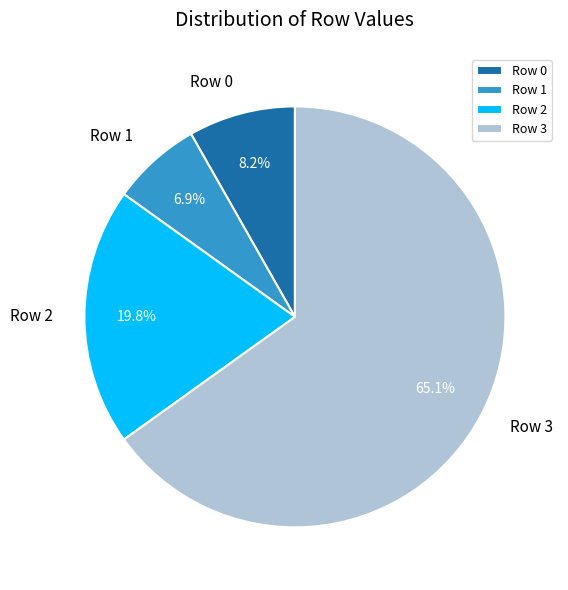

To the nearest percent, what is the difference between the largest and smallest slice percentages?

58%